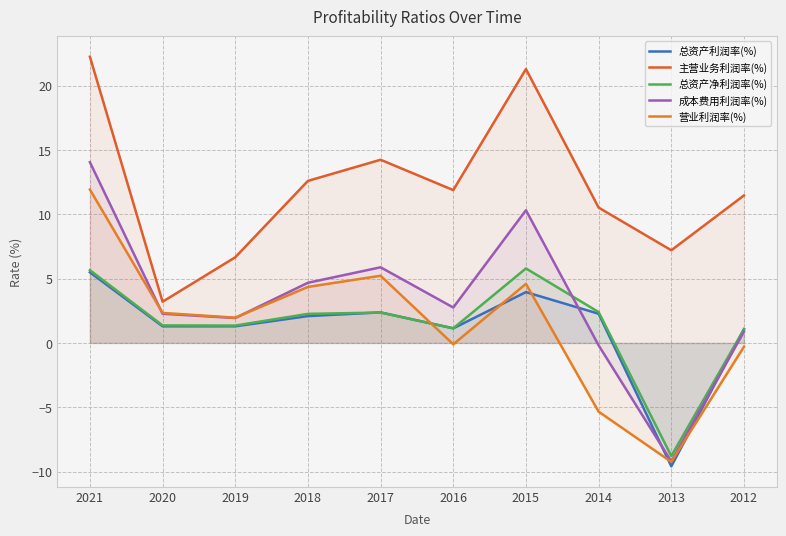

Which series has the largest range (max minus min)?

成本费用利润率(%)